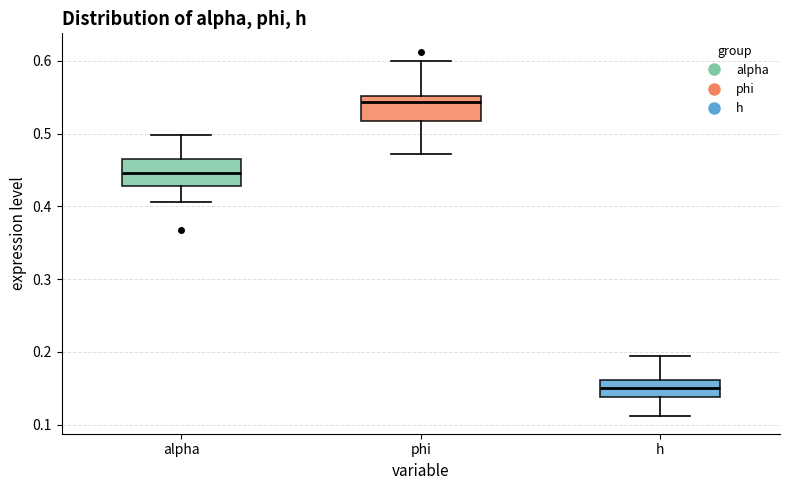

Reading left to right, transcribe this box plot: for each box, give where its median line is, the range the box spans, and where its two whiskers end, as read against the y-axis. The values are not printed on the chart, so give them approximately, as read against the axis.

alpha: median 0.45, box 0.43 to 0.46, whiskers 0.41 to 0.50
phi: median 0.54, box 0.52 to 0.55, whiskers 0.47 to 0.60
h: median 0.15, box 0.14 to 0.16, whiskers 0.11 to 0.19